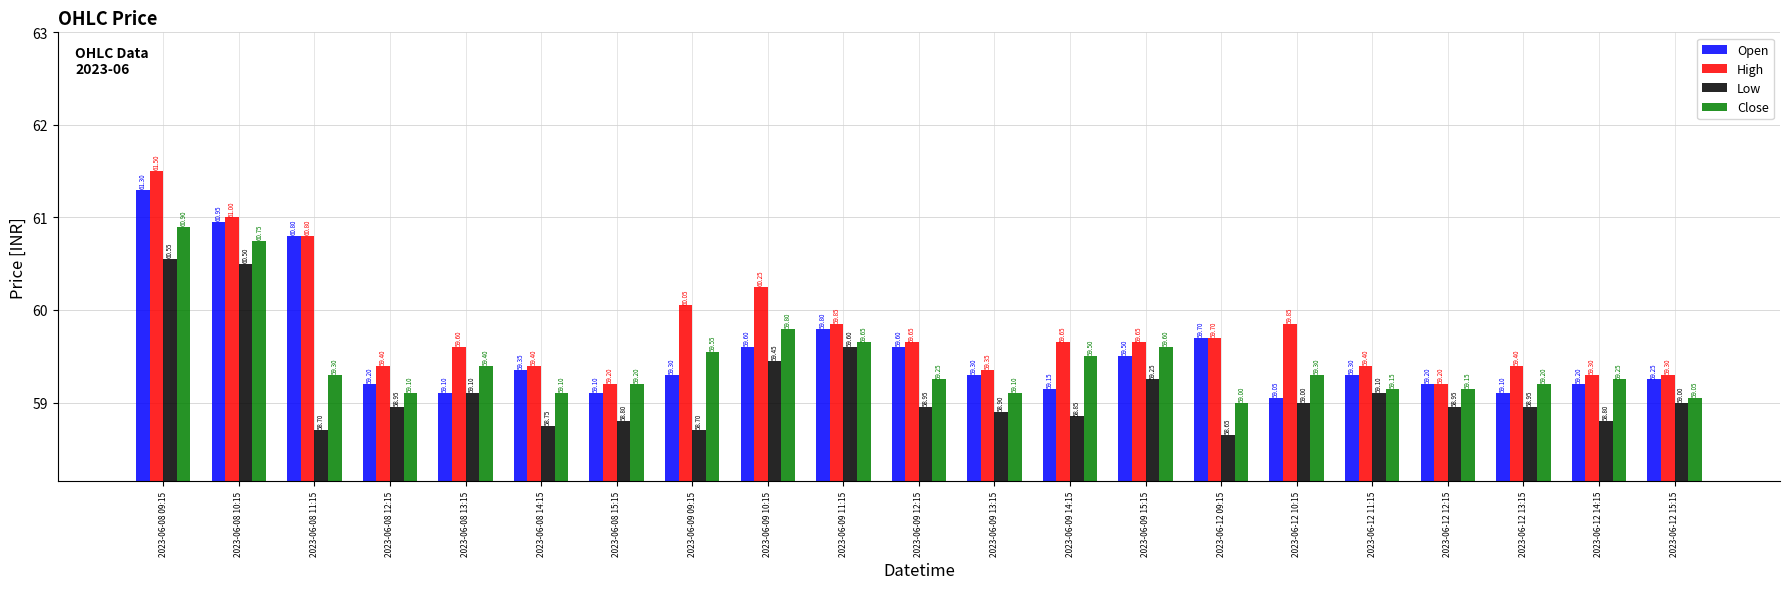

True or false: Low has a value of 59.1 at 2023-06-12 11:15.

True